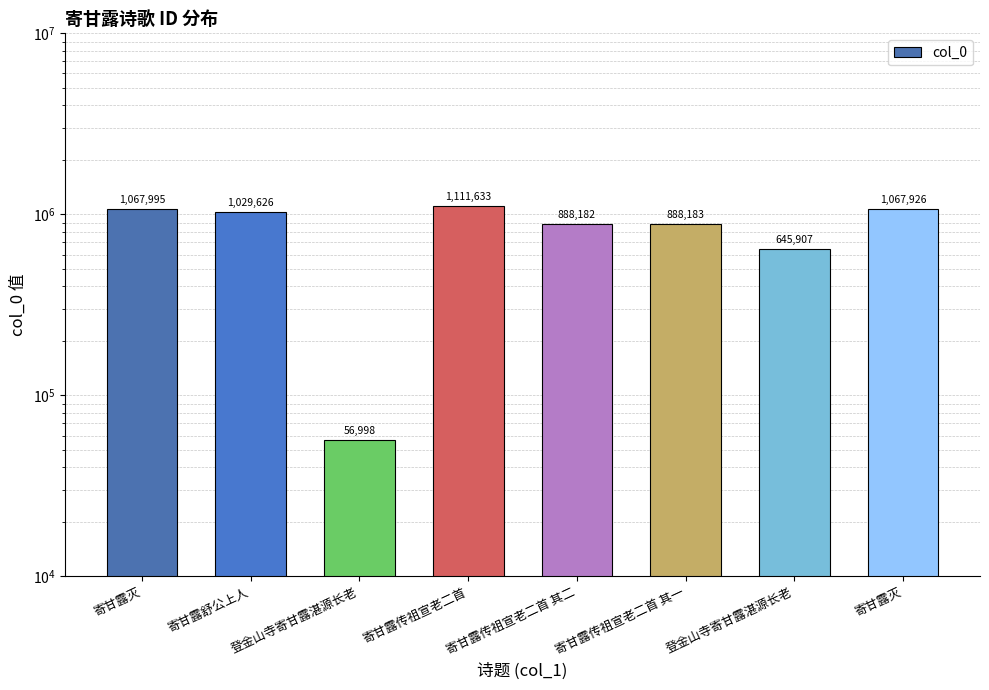

Reading left to right, list all the values displayed in this chart.

寄甘露灭=1067995	寄甘露舒公上人=1029626	登金山寺寄甘露湛源长老=56998	寄甘露传祖宣老二首=1111633	寄甘露传祖宣老二首 其二=888182	寄甘露传祖宣老二首 其一=888183	登金山寺寄甘露湛源长老=645907	寄甘露灭=1067926